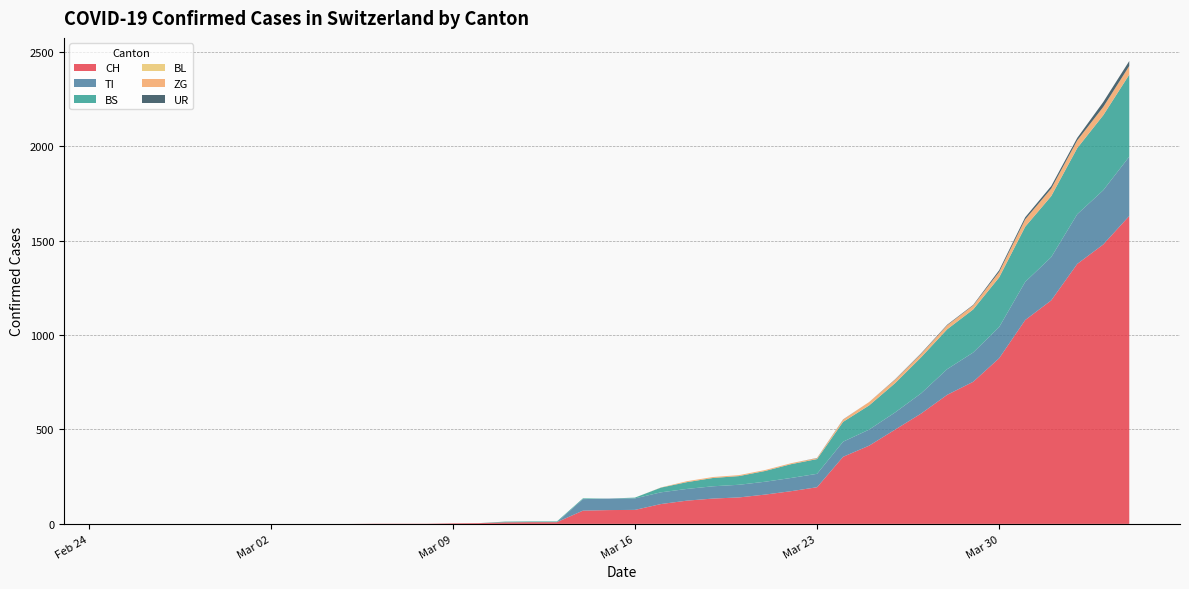

Reading left to right, what are all the values shown in this chart?

CH: 2020-02-25=0	2020-02-26=0	2020-02-27=0	2020-02-28=0	2020-02-29=0	2020-03-01=0	2020-03-02=0	2020-03-03=0	2020-03-04=0	2020-03-05=0	2020-03-06=1	2020-03-07=1	2020-03-08=1	2020-03-09=3	2020-03-10=4	2020-03-11=8	2020-03-12=9	2020-03-13=9	2020-03-14=70	2020-03-15=73	2020-03-16=74	2020-03-17=105	2020-03-18=123	2020-03-19=134	2020-03-20=140	2020-03-21=155	2020-03-22=173	2020-03-23=194	2020-03-24=355	2020-03-25=414	2020-03-26=499	2020-03-27=584	2020-03-28=683	2020-03-29=752	2020-03-30=877	2020-03-31=1079	2020-04-01=1183	2020-04-02=1376	2020-04-03=1479	2020-04-04=1630
TI: 2020-02-25=0	2020-02-26=0	2020-02-27=0	2020-02-28=0	2020-02-29=0	2020-03-01=0	2020-03-02=0	2020-03-03=0	2020-03-04=0	2020-03-05=0	2020-03-06=0	2020-03-07=0	2020-03-08=0	2020-03-09=0	2020-03-10=0	2020-03-11=0	2020-03-12=0	2020-03-13=0	2020-03-14=61	2020-03-15=61	2020-03-16=61	2020-03-17=62	2020-03-18=62	2020-03-19=65	2020-03-20=67	2020-03-21=68	2020-03-22=70	2020-03-23=71	2020-03-24=80	2020-03-25=85	2020-03-26=91	2020-03-27=107	2020-03-28=136	2020-03-29=155	2020-03-30=165	2020-03-31=202	2020-04-01=229	2020-04-02=263	2020-04-03=287	2020-04-04=314
BS: 2020-02-25=0	2020-02-26=0	2020-02-27=0	2020-02-28=0	2020-02-29=0	2020-03-01=0	2020-03-02=0	2020-03-03=0	2020-03-04=0	2020-03-05=0	2020-03-06=0	2020-03-07=0	2020-03-08=0	2020-03-09=0	2020-03-10=0	2020-03-11=4	2020-03-12=4	2020-03-13=4	2020-03-14=4	2020-03-15=0	2020-03-16=4	2020-03-17=25	2020-03-18=36	2020-03-19=44	2020-03-20=46	2020-03-21=57	2020-03-22=73	2020-03-23=78	2020-03-24=105	2020-03-25=128	2020-03-26=155	2020-03-27=191	2020-03-28=211	2020-03-29=228	2020-03-30=263	2020-03-31=292	2020-04-01=323	2020-04-02=350	2020-04-03=397	2020-04-04=434
BL: 2020-02-25=0	2020-02-26=0	2020-02-27=0	2020-02-28=0	2020-02-29=0	2020-03-01=0	2020-03-02=0	2020-03-03=0	2020-03-04=0	2020-03-05=0	2020-03-06=0	2020-03-07=0	2020-03-08=0	2020-03-09=0	2020-03-10=0	2020-03-11=0	2020-03-12=0	2020-03-13=0	2020-03-14=0	2020-03-15=0	2020-03-16=0	2020-03-17=0	2020-03-18=0	2020-03-19=0	2020-03-20=0	2020-03-21=0	2020-03-22=0	2020-03-23=0	2020-03-24=0	2020-03-25=0	2020-03-26=0	2020-03-27=0	2020-03-28=0	2020-03-29=0	2020-03-30=0	2020-03-31=0	2020-04-01=0	2020-04-02=0	2020-04-03=0	2020-04-04=0
ZG: 2020-02-25=0	2020-02-26=0	2020-02-27=0	2020-02-28=0	2020-02-29=0	2020-03-01=0	2020-03-02=0	2020-03-03=0	2020-03-04=0	2020-03-05=0	2020-03-06=0	2020-03-07=0	2020-03-08=0	2020-03-09=0	2020-03-10=0	2020-03-11=0	2020-03-12=0	2020-03-13=0	2020-03-14=0	2020-03-15=0	2020-03-16=0	2020-03-17=1	2020-03-18=5	2020-03-19=5	2020-03-20=5	2020-03-21=5	2020-03-22=5	2020-03-23=5	2020-03-24=12	2020-03-25=18	2020-03-26=18	2020-03-27=18	2020-03-28=21	2020-03-29=21	2020-03-30=29	2020-03-31=39	2020-04-01=40	2020-04-02=41	2020-04-03=44	2020-04-04=46
UR: 2020-02-25=0	2020-02-26=0	2020-02-27=0	2020-02-28=0	2020-02-29=0	2020-03-01=0	2020-03-02=0	2020-03-03=0	2020-03-04=0	2020-03-05=0	2020-03-06=0	2020-03-07=0	2020-03-08=0	2020-03-09=0	2020-03-10=0	2020-03-11=0	2020-03-12=0	2020-03-13=0	2020-03-14=0	2020-03-15=0	2020-03-16=0	2020-03-17=0	2020-03-18=0	2020-03-19=0	2020-03-20=0	2020-03-21=0	2020-03-22=0	2020-03-23=1	2020-03-24=1	2020-03-25=0	2020-03-26=2	2020-03-27=3	2020-03-28=3	2020-03-29=3	2020-03-30=9	2020-03-31=11	2020-04-01=13	2020-04-02=13	2020-04-03=26	2020-04-04=26